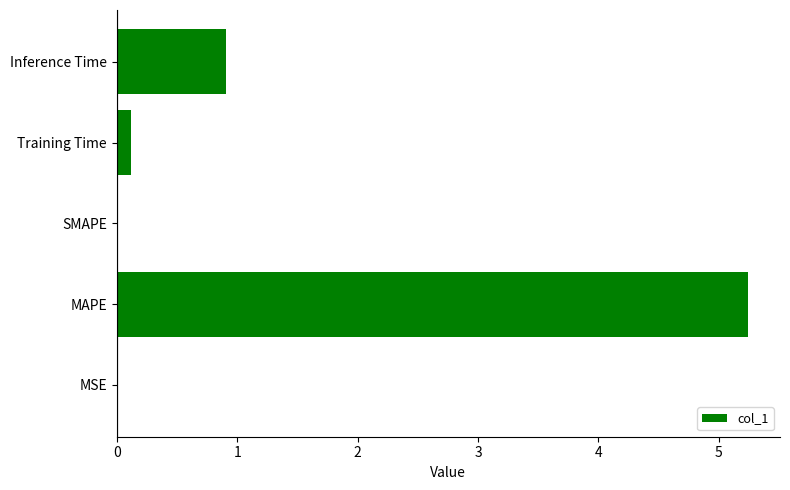

The chart shows a value of 5.2 at MAPE. True or false?

True